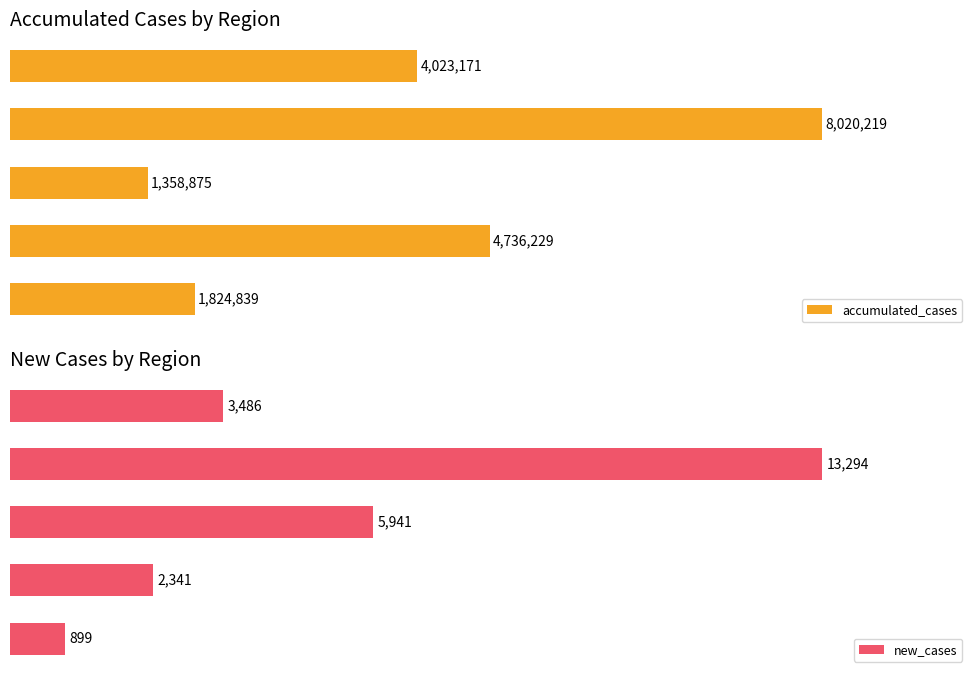

The value of new_cases at Sudeste is 5696. True or false?

False